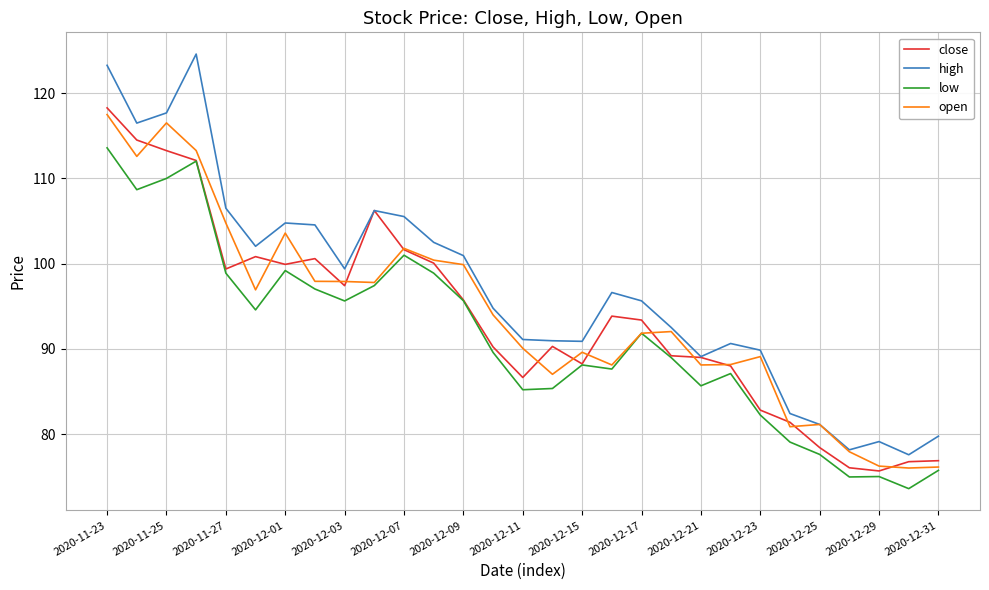

True or false: high and low intersect in this chart.

False